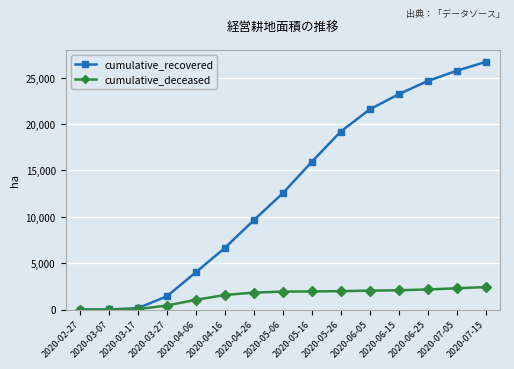

What is the difference between the cumulative_recovered values at 2020-06-25 and 2020-06-15?

1417